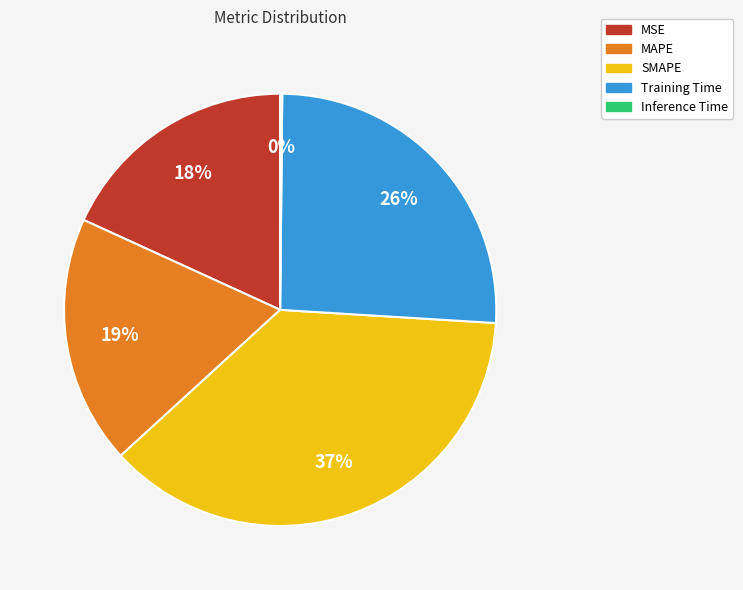

Which slice is the largest?

SMAPE